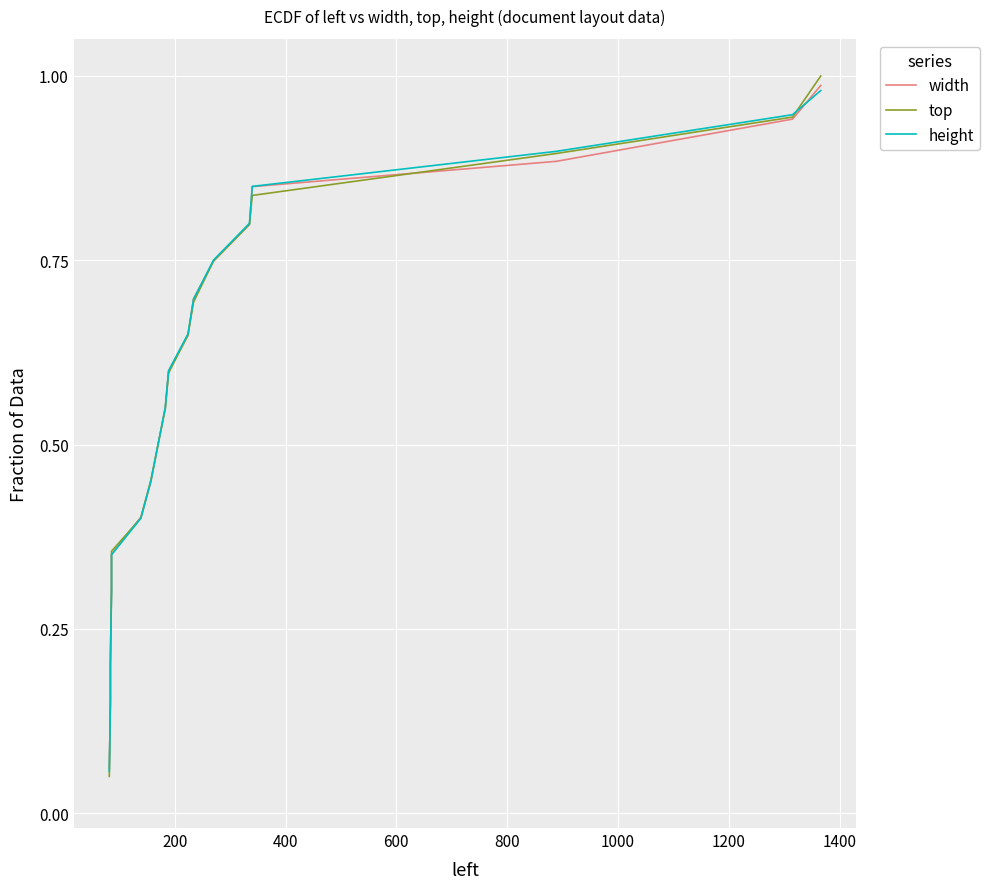

True or false: height and width intersect in this chart.

True